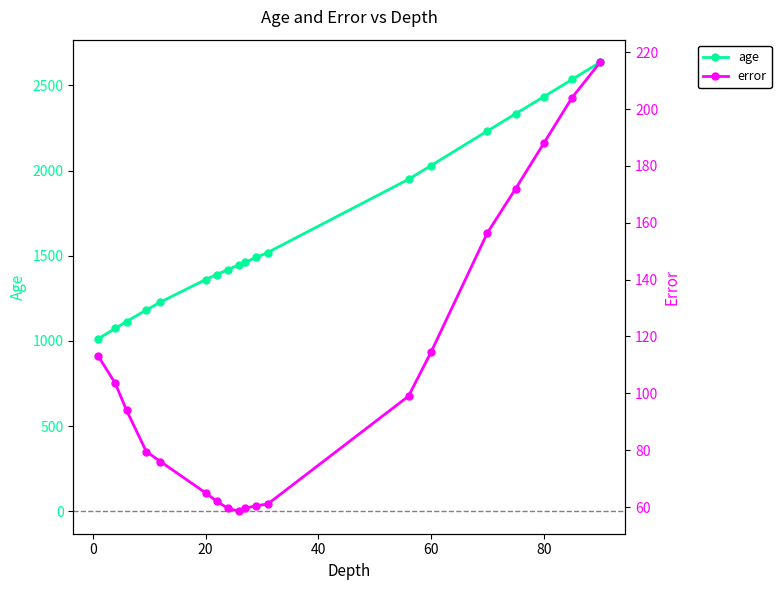

What is the minimum value shown in the chart?

58.5